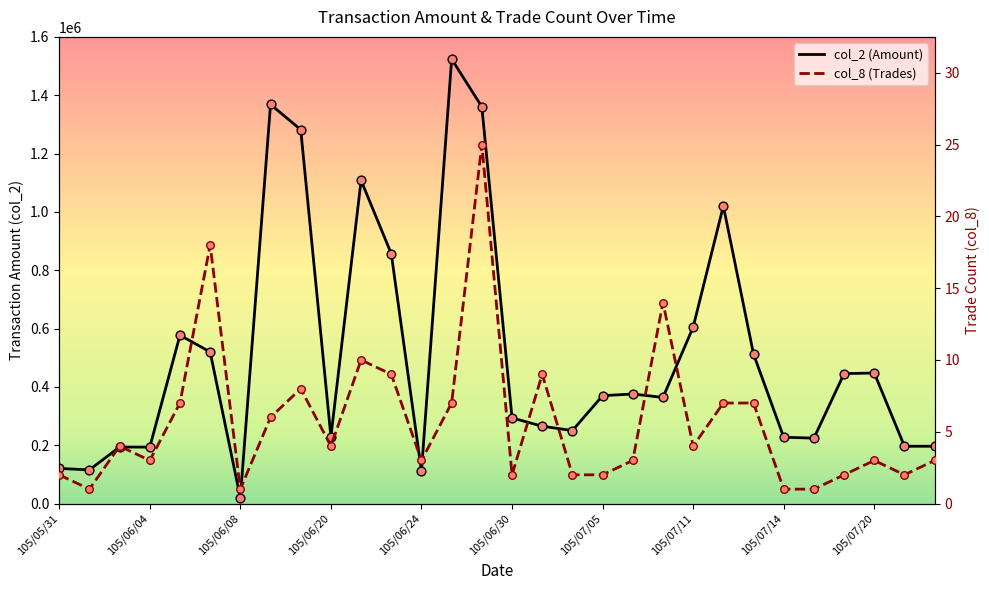

At how many categories does at least one series exceed 157514?

26